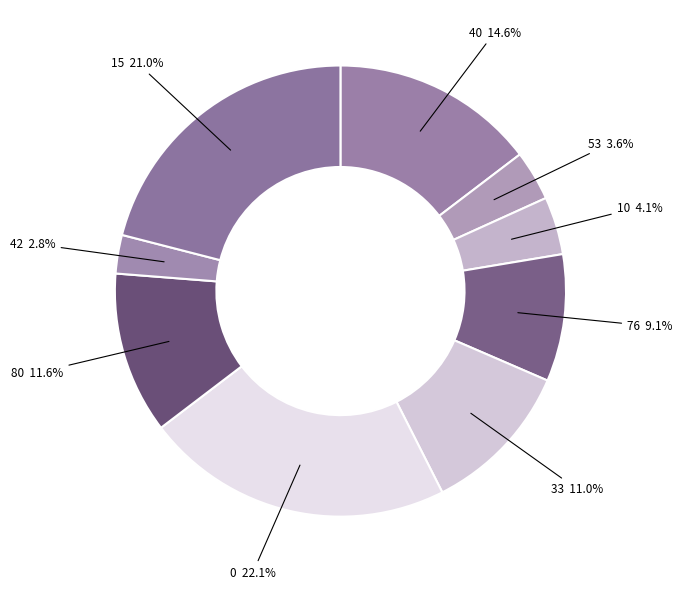

To the nearest percent, what is the difference between the 33 and 53 slice percentages?

7%